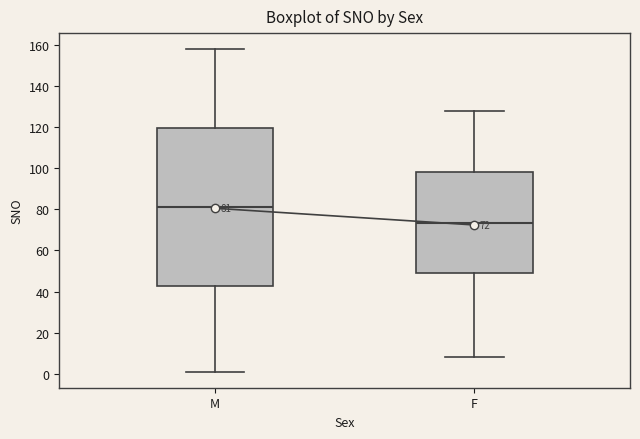

Which box's median line is the lowest?

F